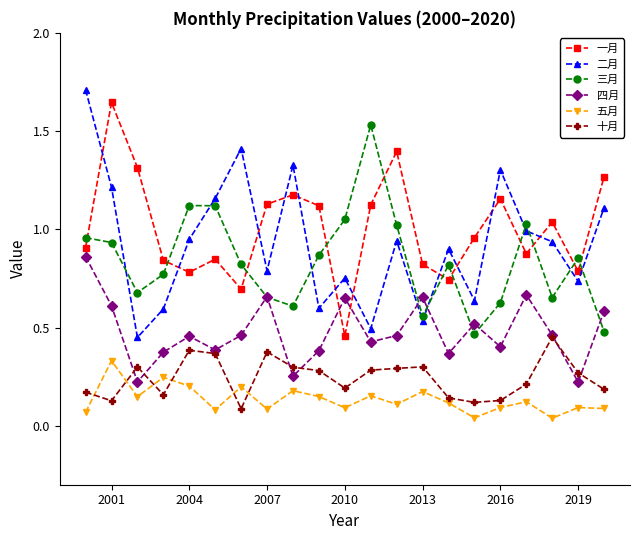

What is the maximum value shown in the chart?

1.7